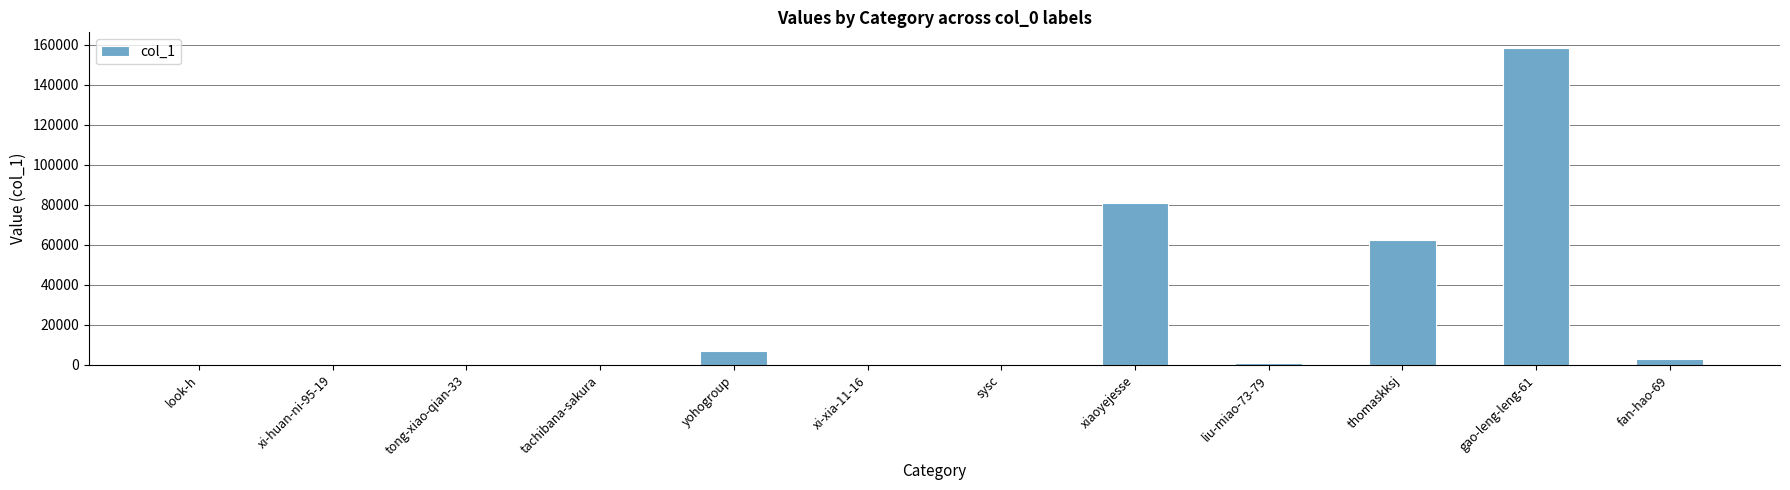

The chart shows a value of 124385 at xiaoyejesse. True or false?

False